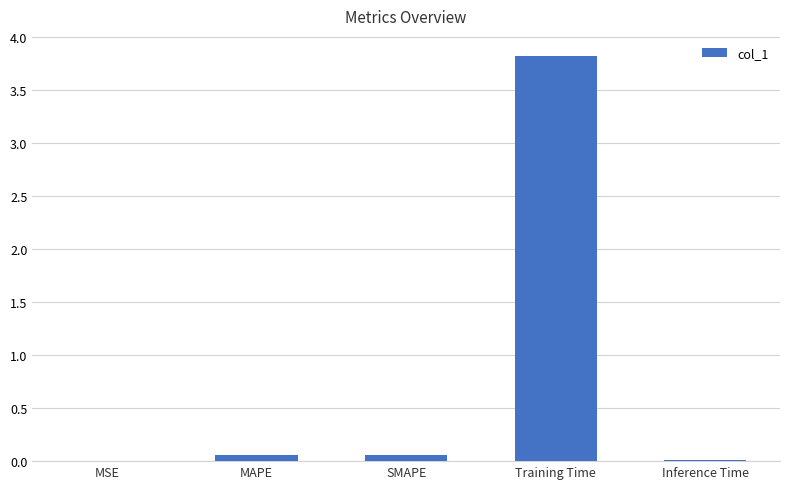

What is the sum of all values?

4.0